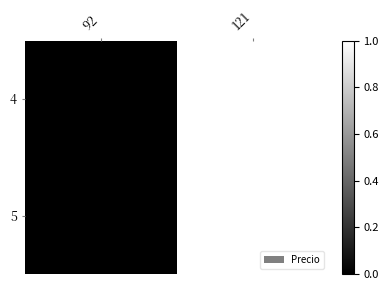

At 92, list the series in order from smallest to largest.

4, 5